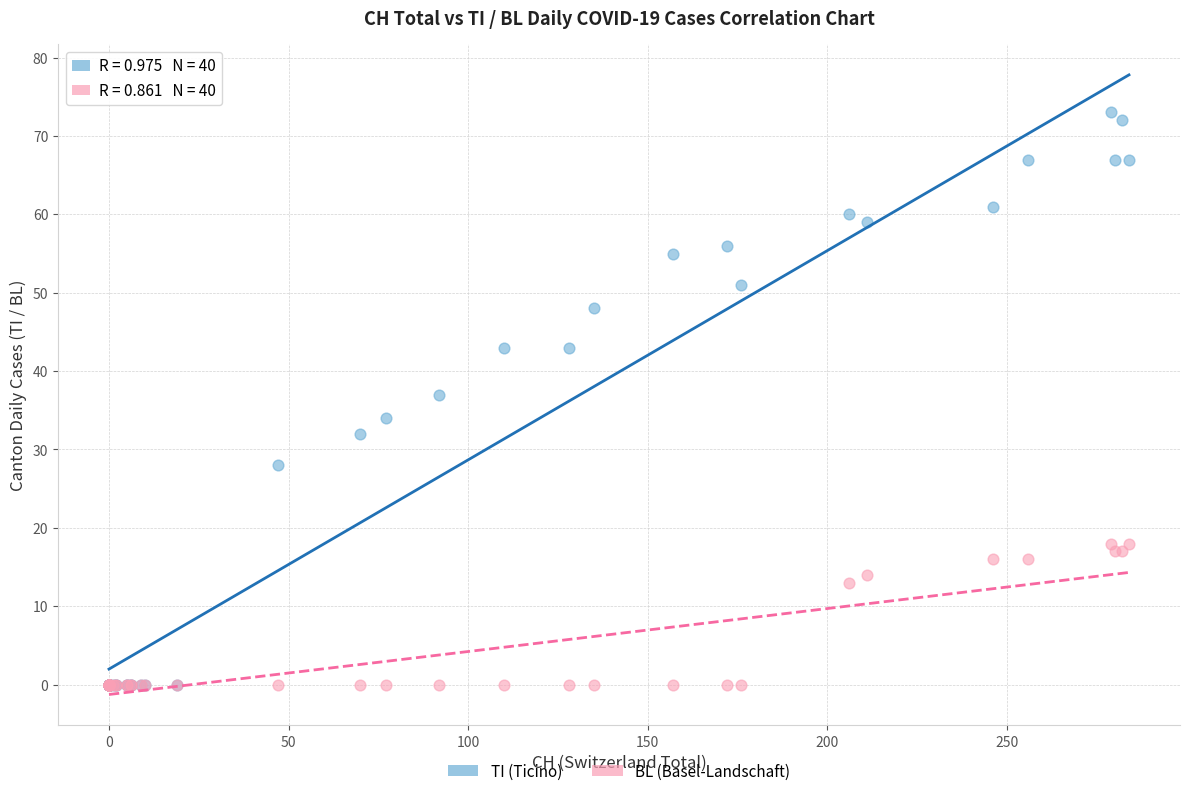

In the TI (Ticino) series, what Y value is closest to 36?

37